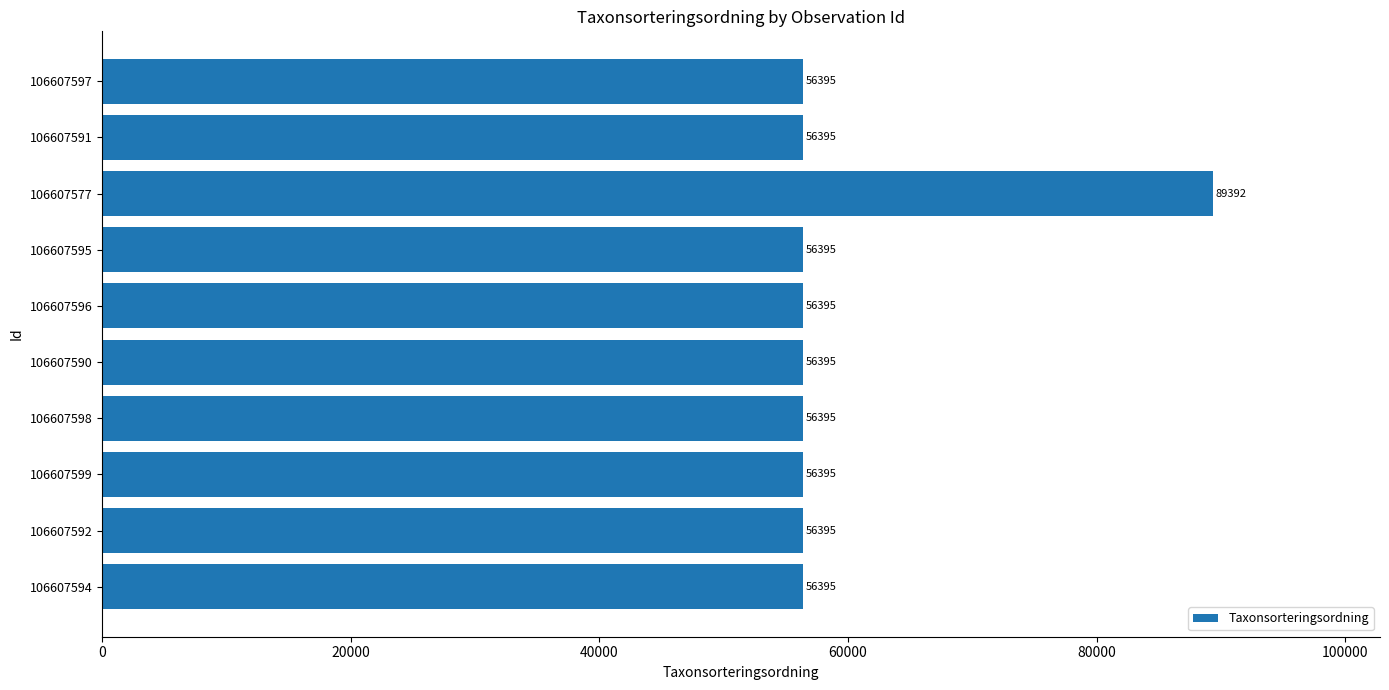

True or false: the data shows 56395 at 106607595.

True